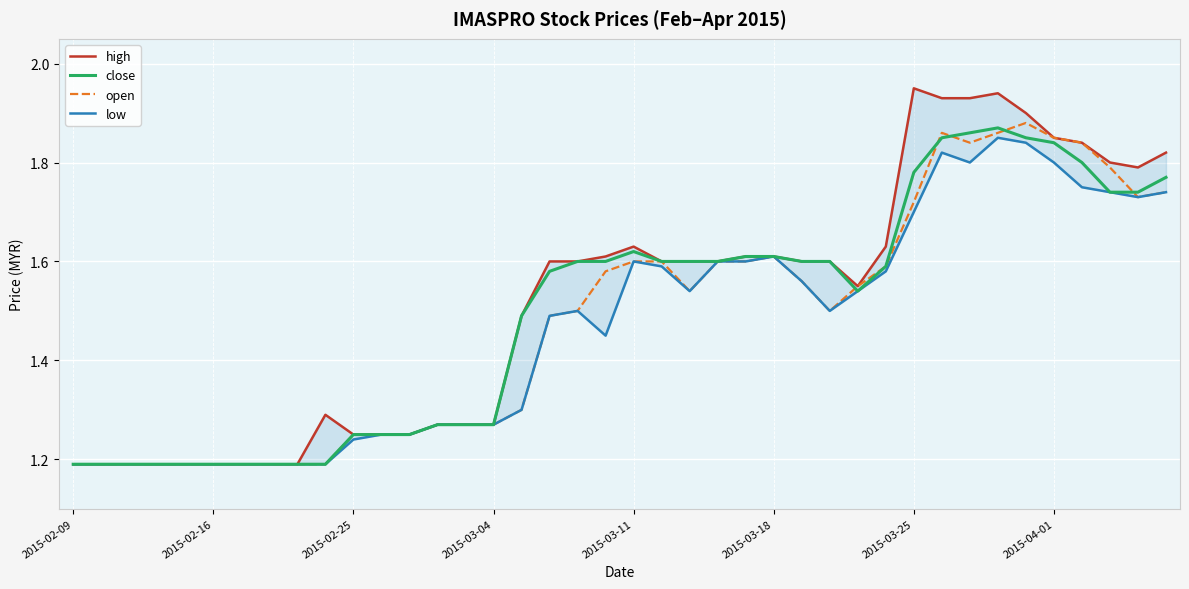

Reading left to right, transcribe all the data shown in this chart.

high: 1.2	1.2	1.2	1.2	1.2	1.2	1.2	1.2	1.2	1.3	1.2	1.2	1.2	1.3	1.3	1.3	1.5	1.6	1.6	1.6	1.6	1.6	1.6	1.6	1.6	1.6	1.6	1.6	1.6	1.6	1.9	1.9	1.9	1.9	1.9	1.9	1.8	1.8	1.8	1.8
close: 1.2	1.2	1.2	1.2	1.2	1.2	1.2	1.2	1.2	1.2	1.2	1.2	1.2	1.3	1.3	1.3	1.5	1.6	1.6	1.6	1.6	1.6	1.6	1.6	1.6	1.6	1.6	1.6	1.5	1.6	1.8	1.9	1.9	1.9	1.9	1.8	1.8	1.7	1.7	1.8
open: 1.2	1.2	1.2	1.2	1.2	1.2	1.2	1.2	1.2	1.2	1.2	1.2	1.2	1.3	1.3	1.3	1.3	1.5	1.5	1.6	1.6	1.6	1.5	1.6	1.6	1.6	1.6	1.5	1.6	1.6	1.7	1.9	1.8	1.9	1.9	1.9	1.8	1.8	1.7	1.7
low: 1.2	1.2	1.2	1.2	1.2	1.2	1.2	1.2	1.2	1.2	1.2	1.2	1.2	1.3	1.3	1.3	1.3	1.5	1.5	1.4	1.6	1.6	1.5	1.6	1.6	1.6	1.6	1.5	1.5	1.6	1.7	1.8	1.8	1.9	1.8	1.8	1.8	1.7	1.7	1.7